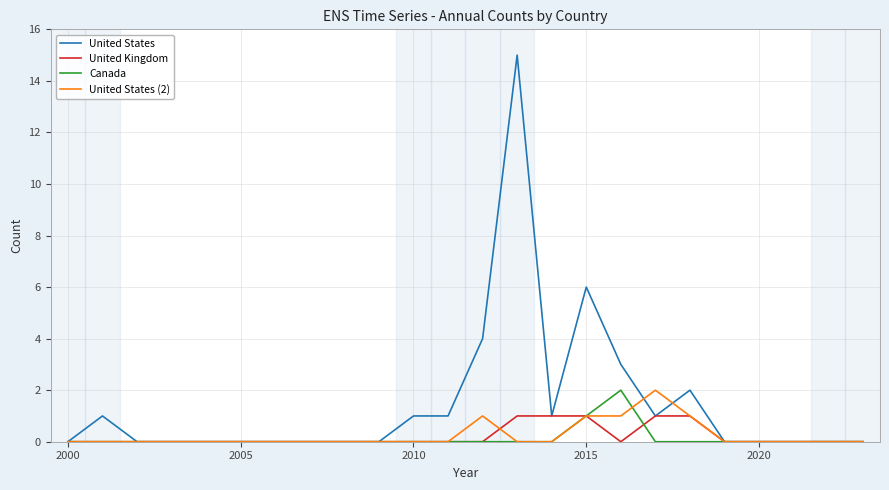

What is the greatest value displayed?

15